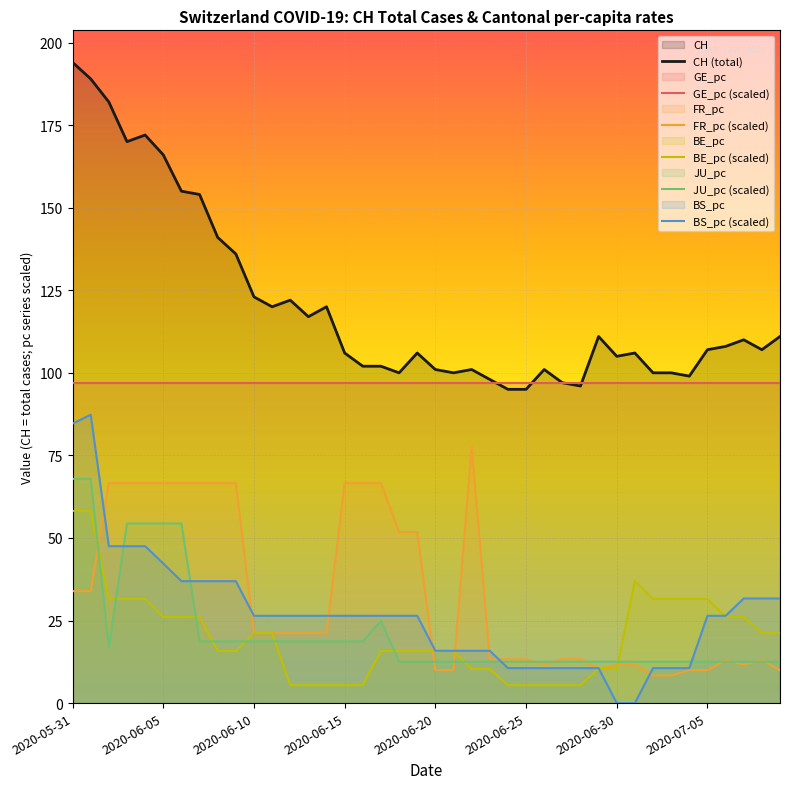

Which series has the widest spread of values?

CH (total)